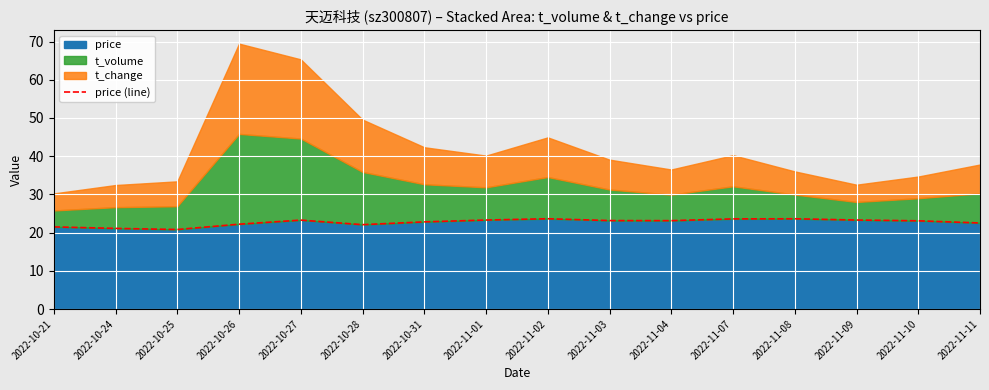

At which label does the data first exceed 23?

2022-10-27